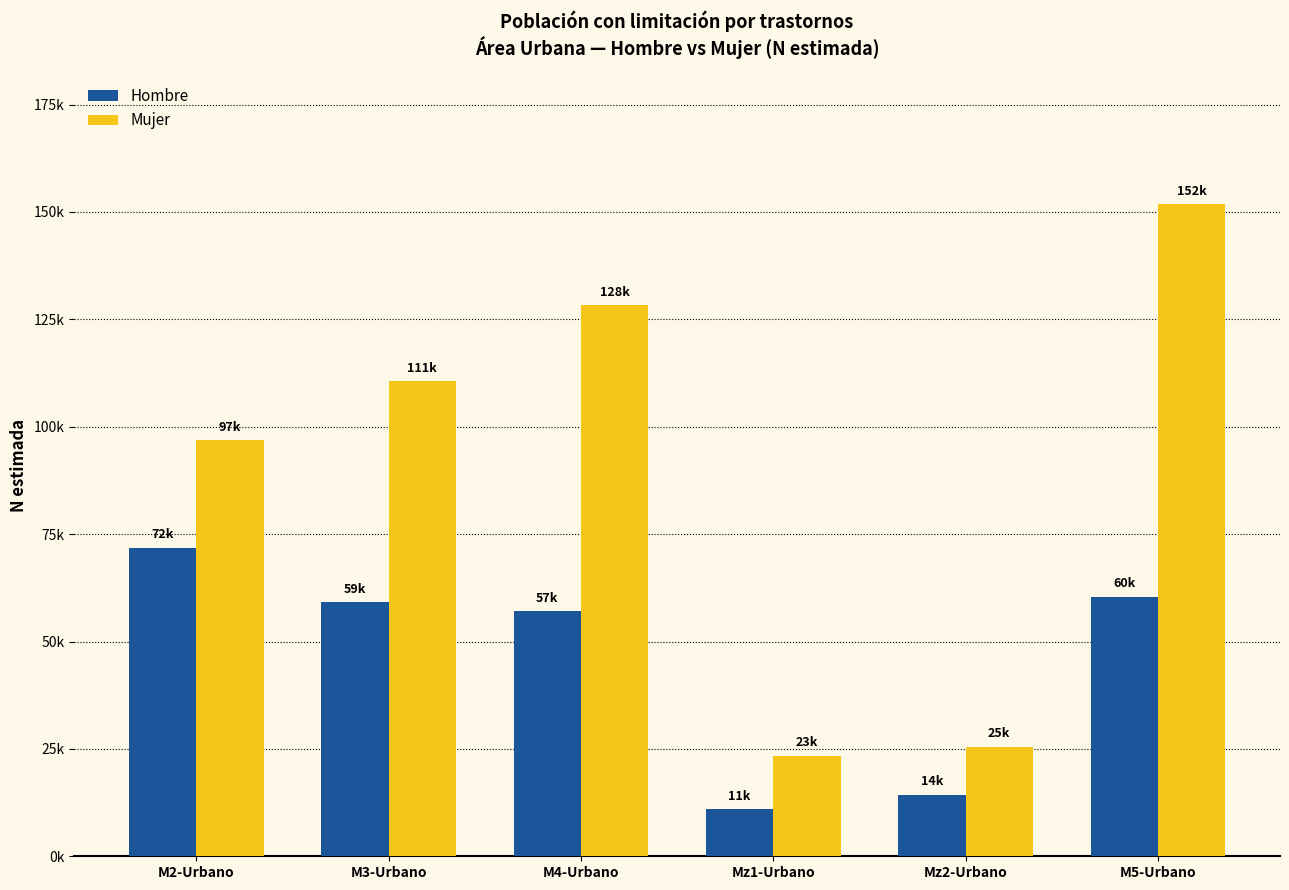

What position from the left is M5-Urbano?

6